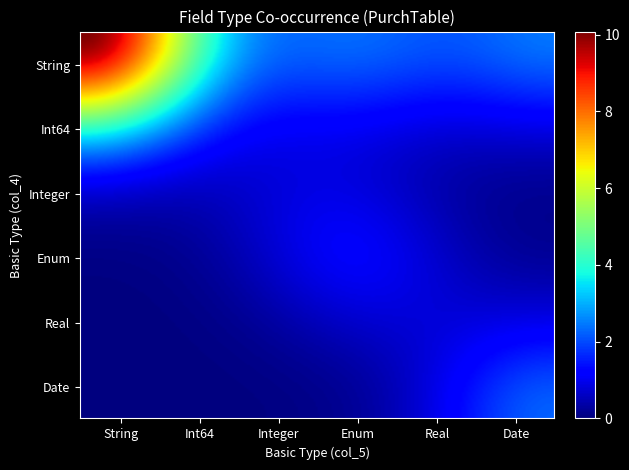

At how many categories does at least one series exceed 11?

1